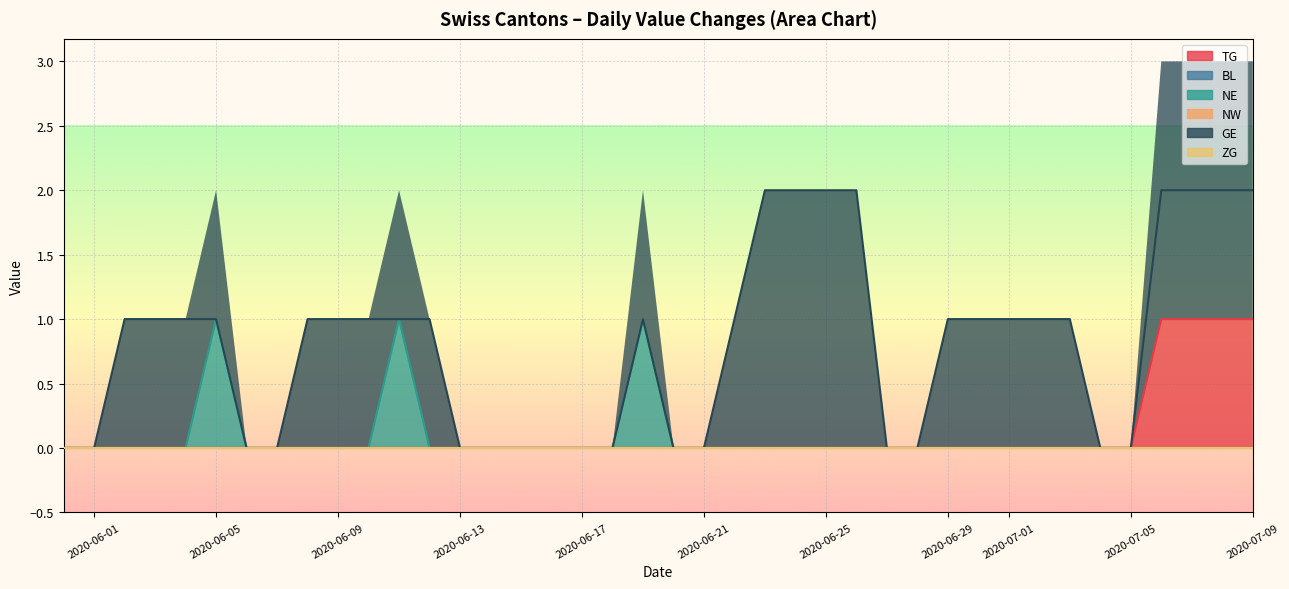

What is the total value across all series at 2020-06-22?

1